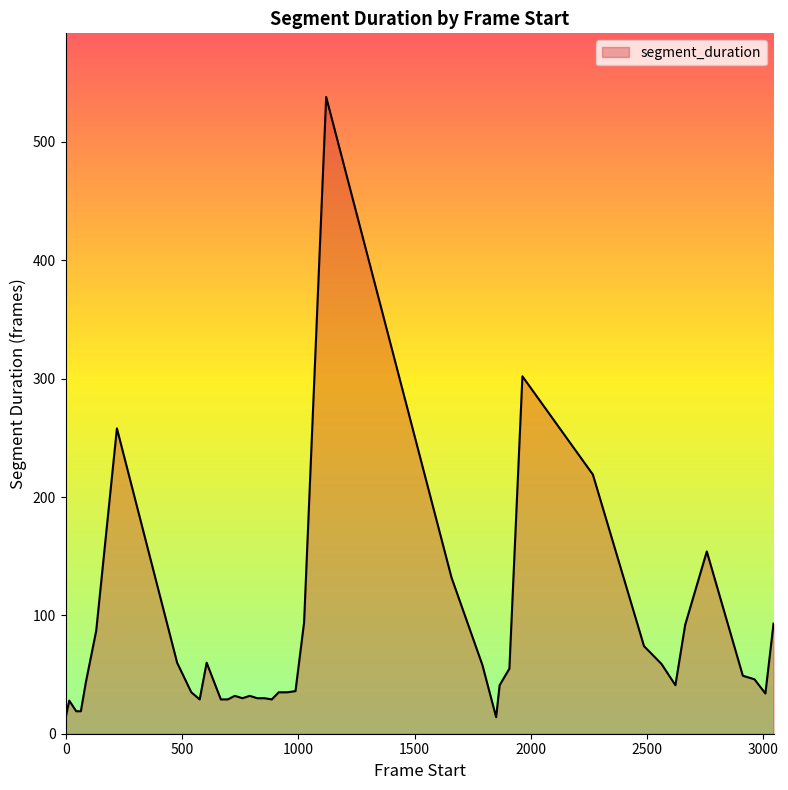

What is the minimum value shown in the chart?

14